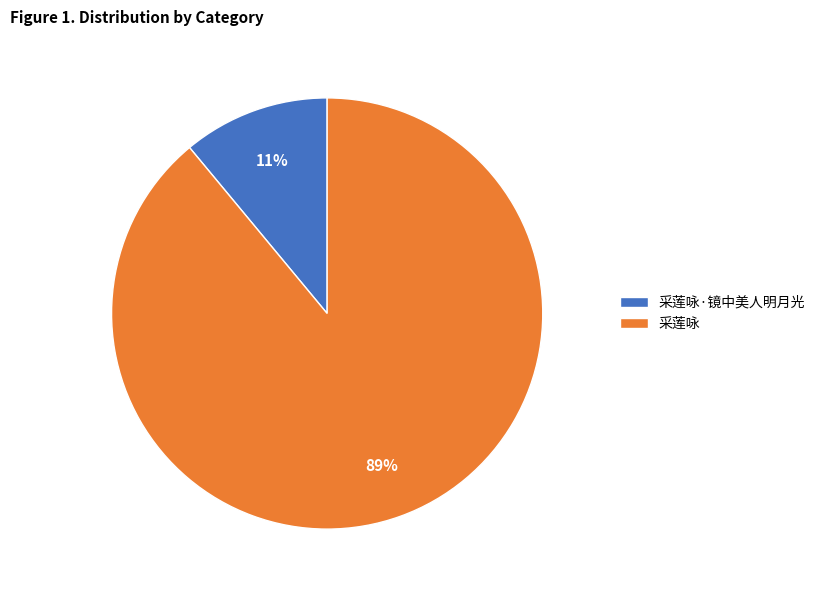

To the nearest percent, what portion does 采莲咏 represent?

89%